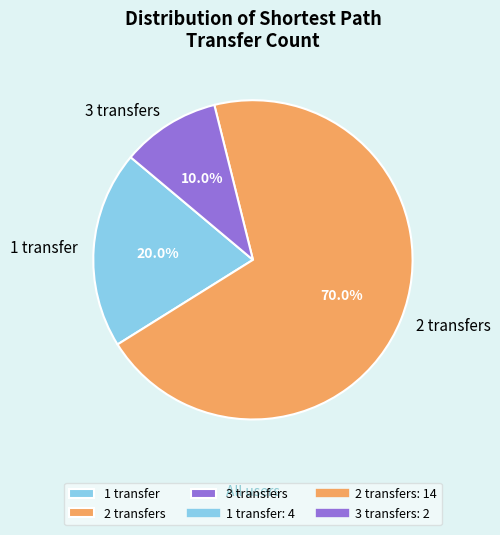

Which category has the smallest portion of the pie?

3 transfers